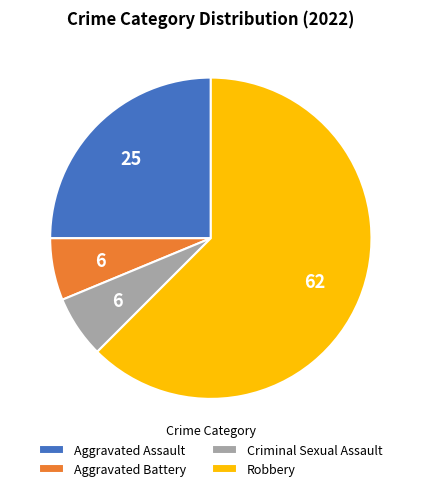

What is the ratio of the value at Aggravated Battery to the value at Robbery?

0.1